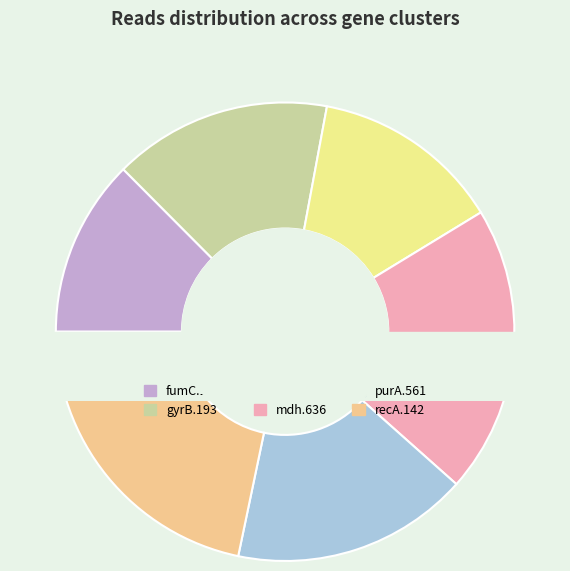

What is the change in value from fumC.1012 to icd.804?

+14